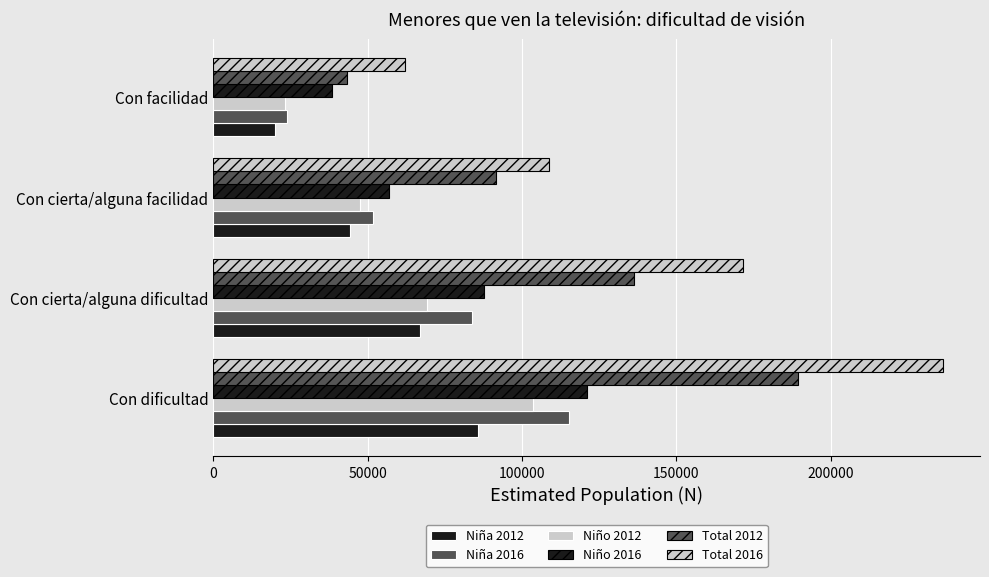

What is the difference between the maximum and minimum values in the Niña 2016 series?

91678